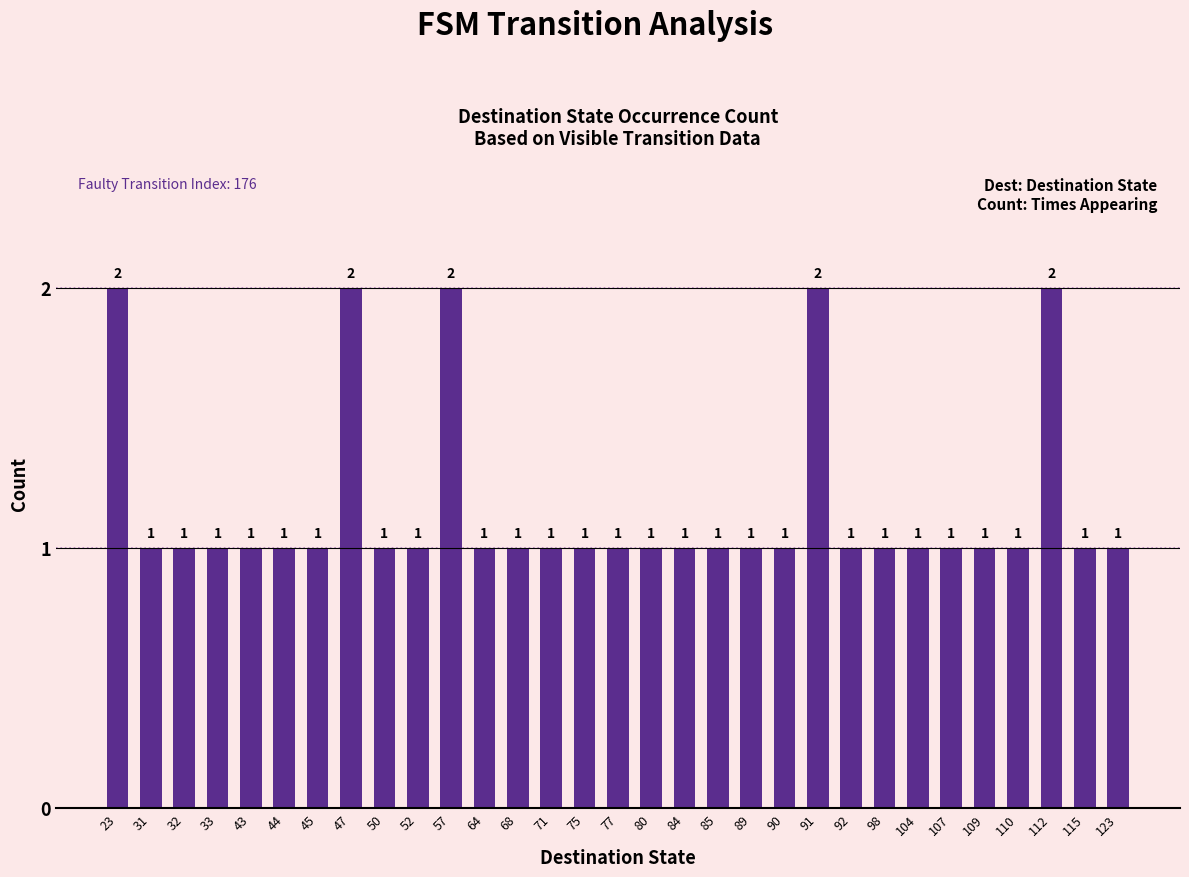

How many values are between 1 and 2?

31